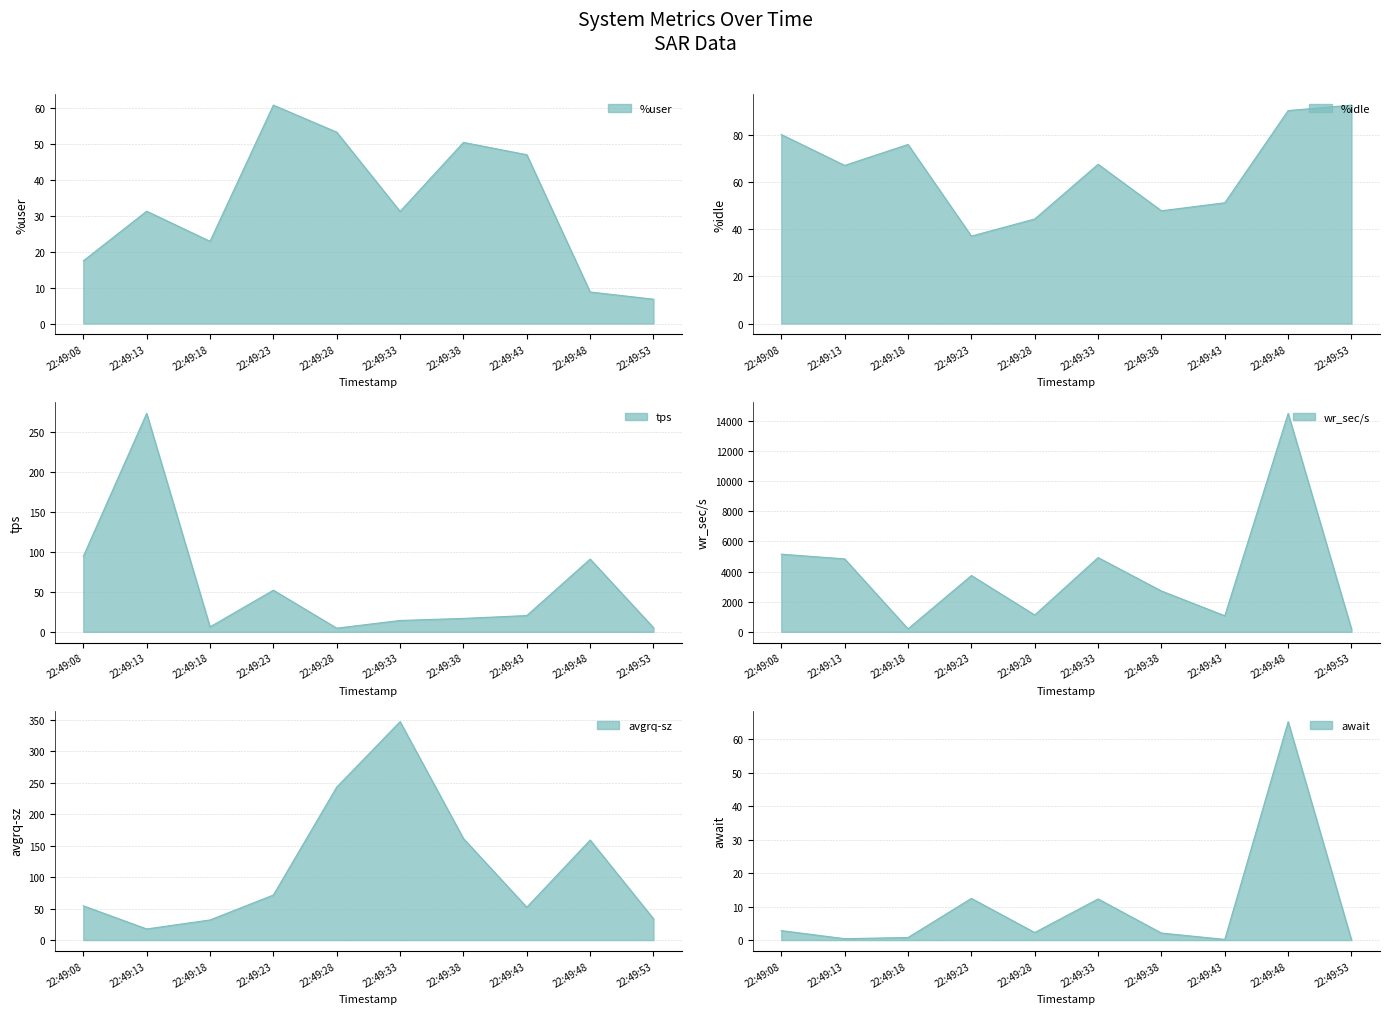

How many distinct data groups are displayed?

6